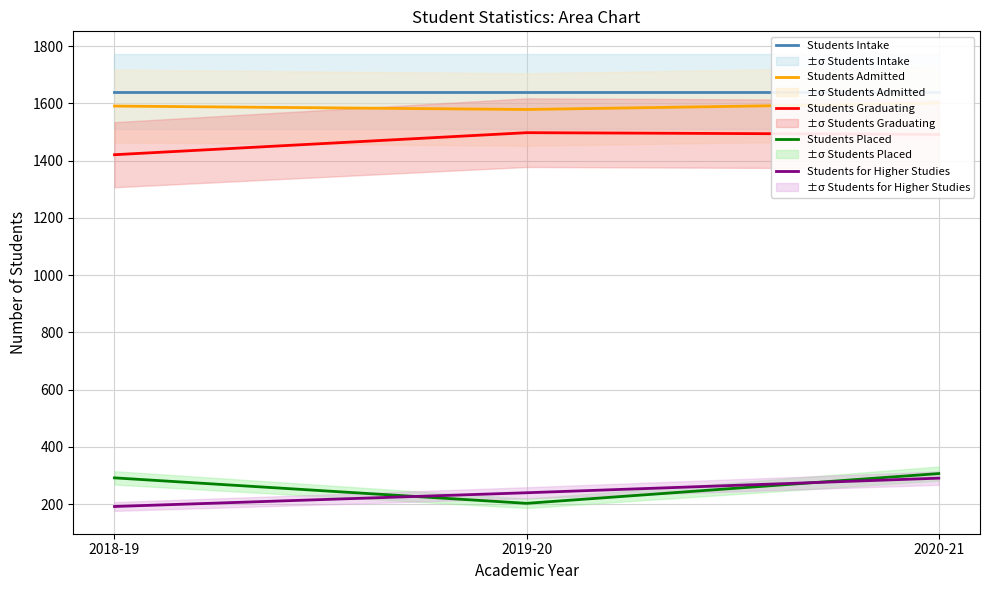

Rank the categories by Students Admitted value from lowest to highest.

2019-20, 2018-19, 2020-21